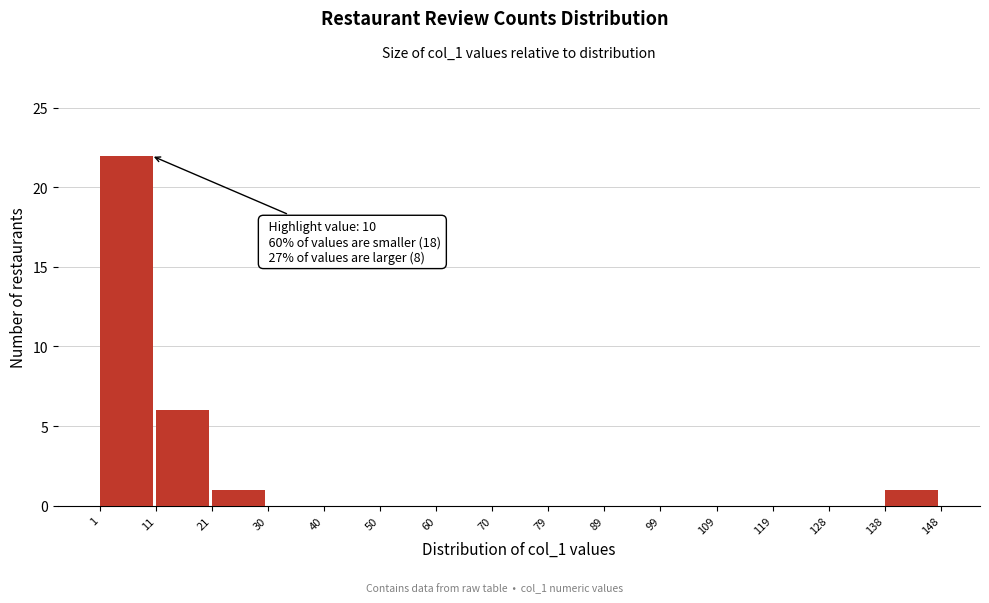

Which range on the x-axis has the tallest bar?

1 to 11